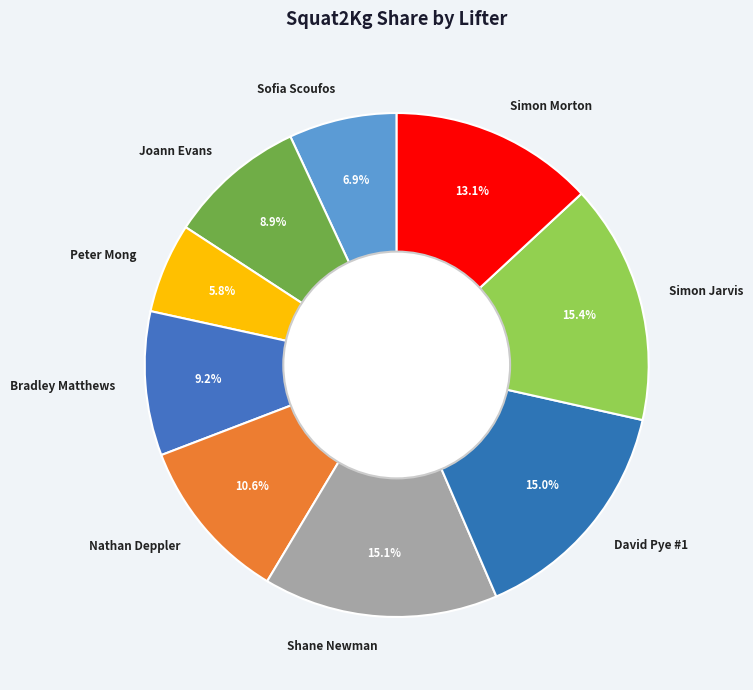

Do David Pye #1 and Nathan Deppler together represent more than half of the pie?

No